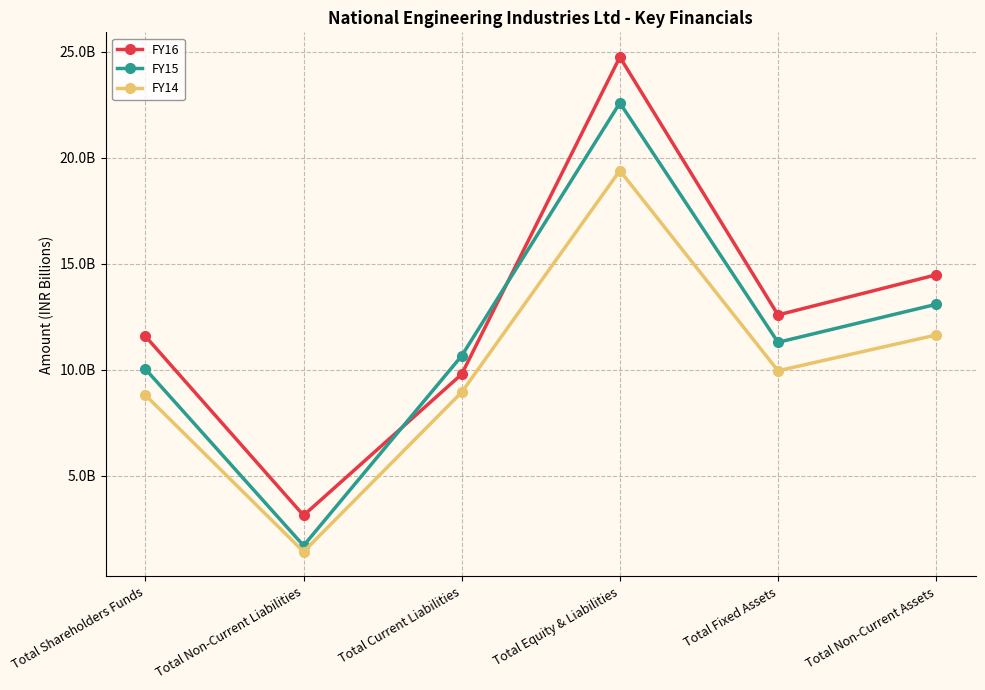

The value of FY16 at Total Non-Current Liabilities is 3.1. True or false?

True